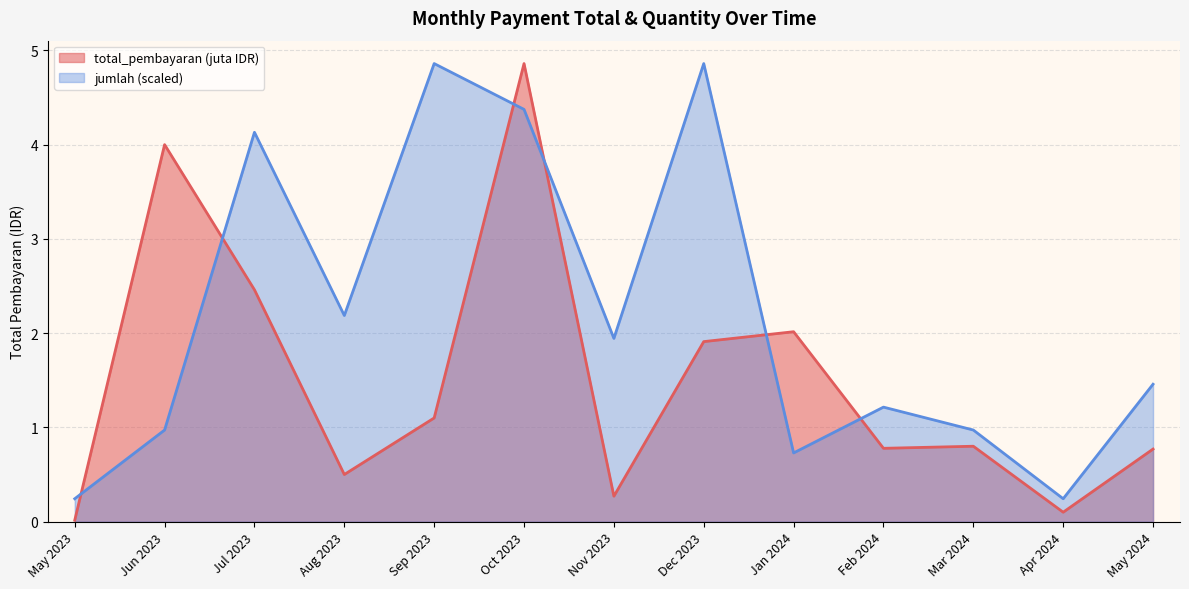

True or false: total_pembayaran (juta IDR) and jumlah (scaled) cross at least once.

True